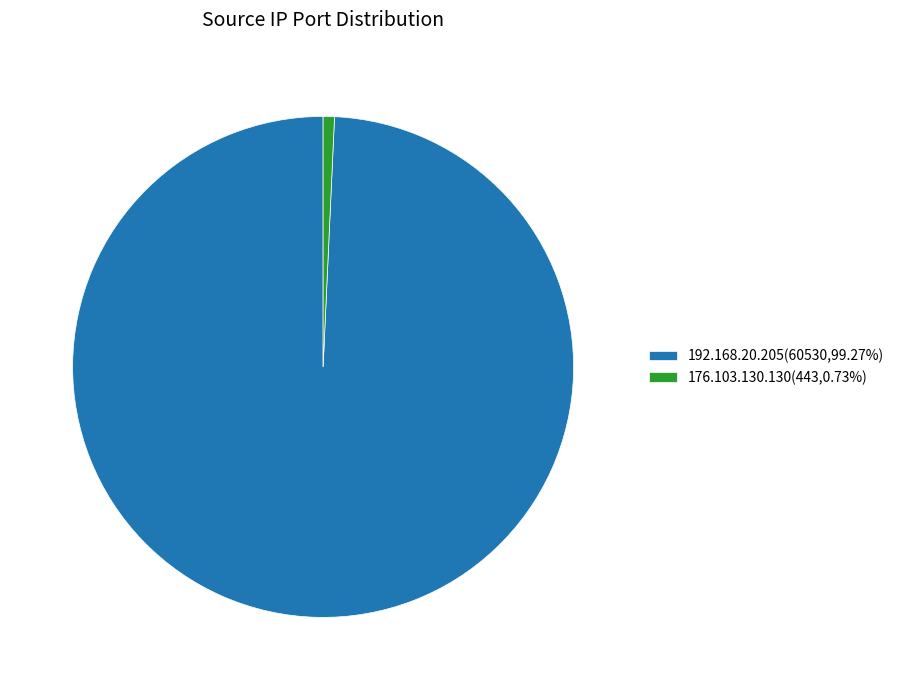

Which slice is the smallest?

176.103.130.130